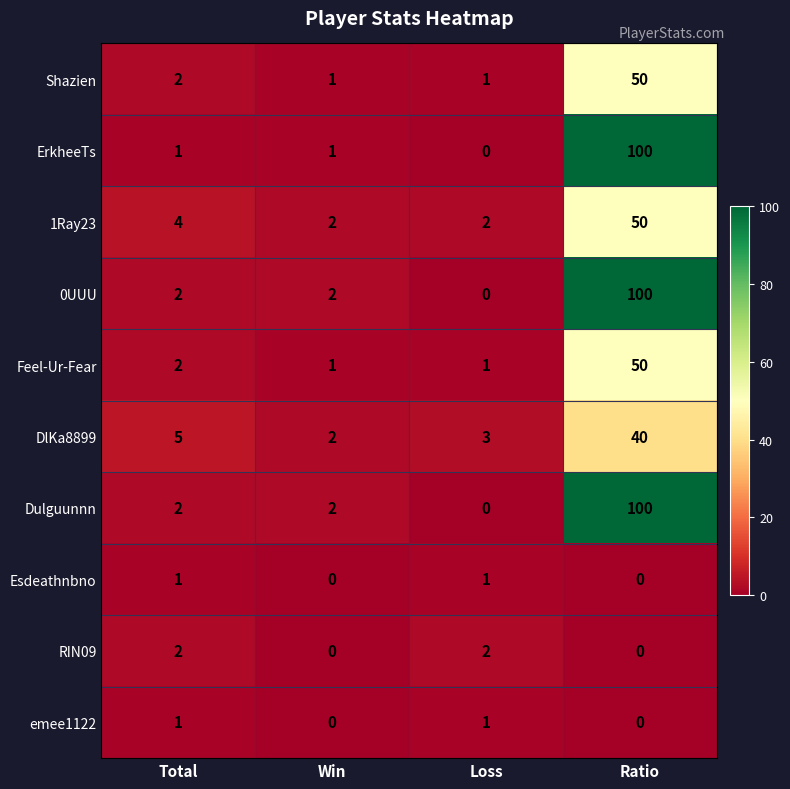

At which category is the sum across all series the highest?

Ratio